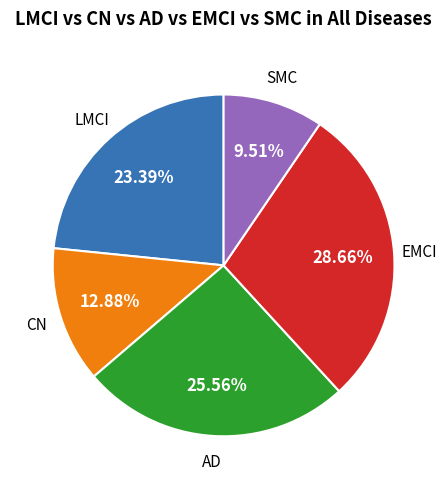

How many segments does this pie chart have?

5